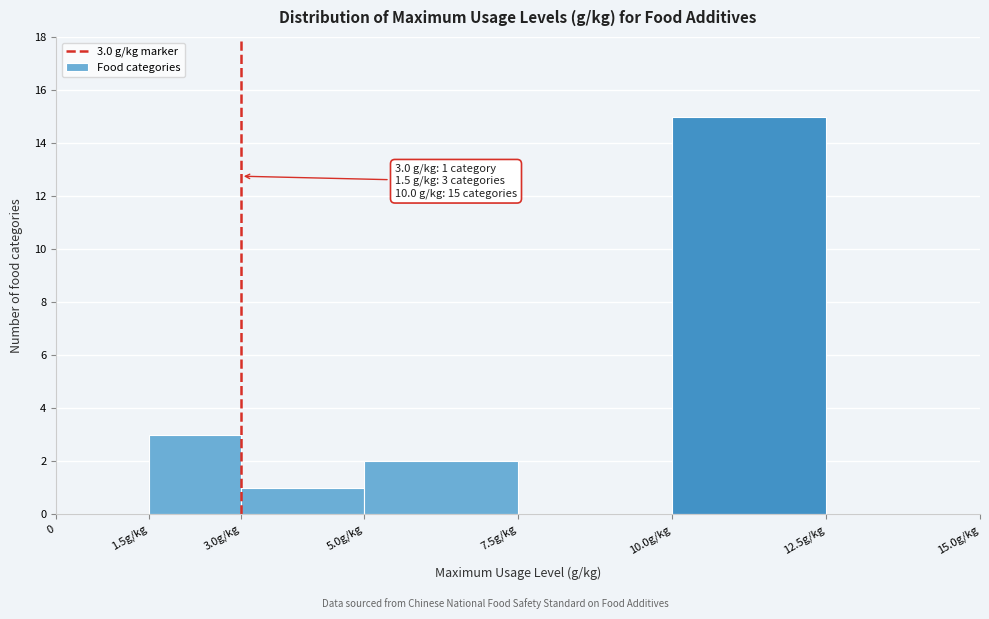

Reading left to right, what are all the values shown in this chart?

0=0	1.5g/kg=3	3.0g/kg=1	5.0g/kg=2	7.5g/kg=0	10.0g/kg=15	12.5g/kg=0